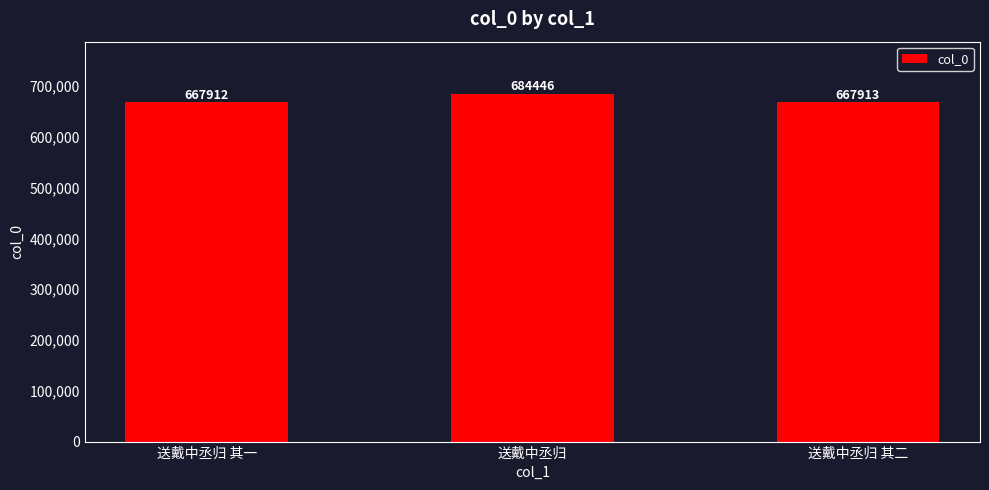

What is the difference between the maximum and minimum values?

16534